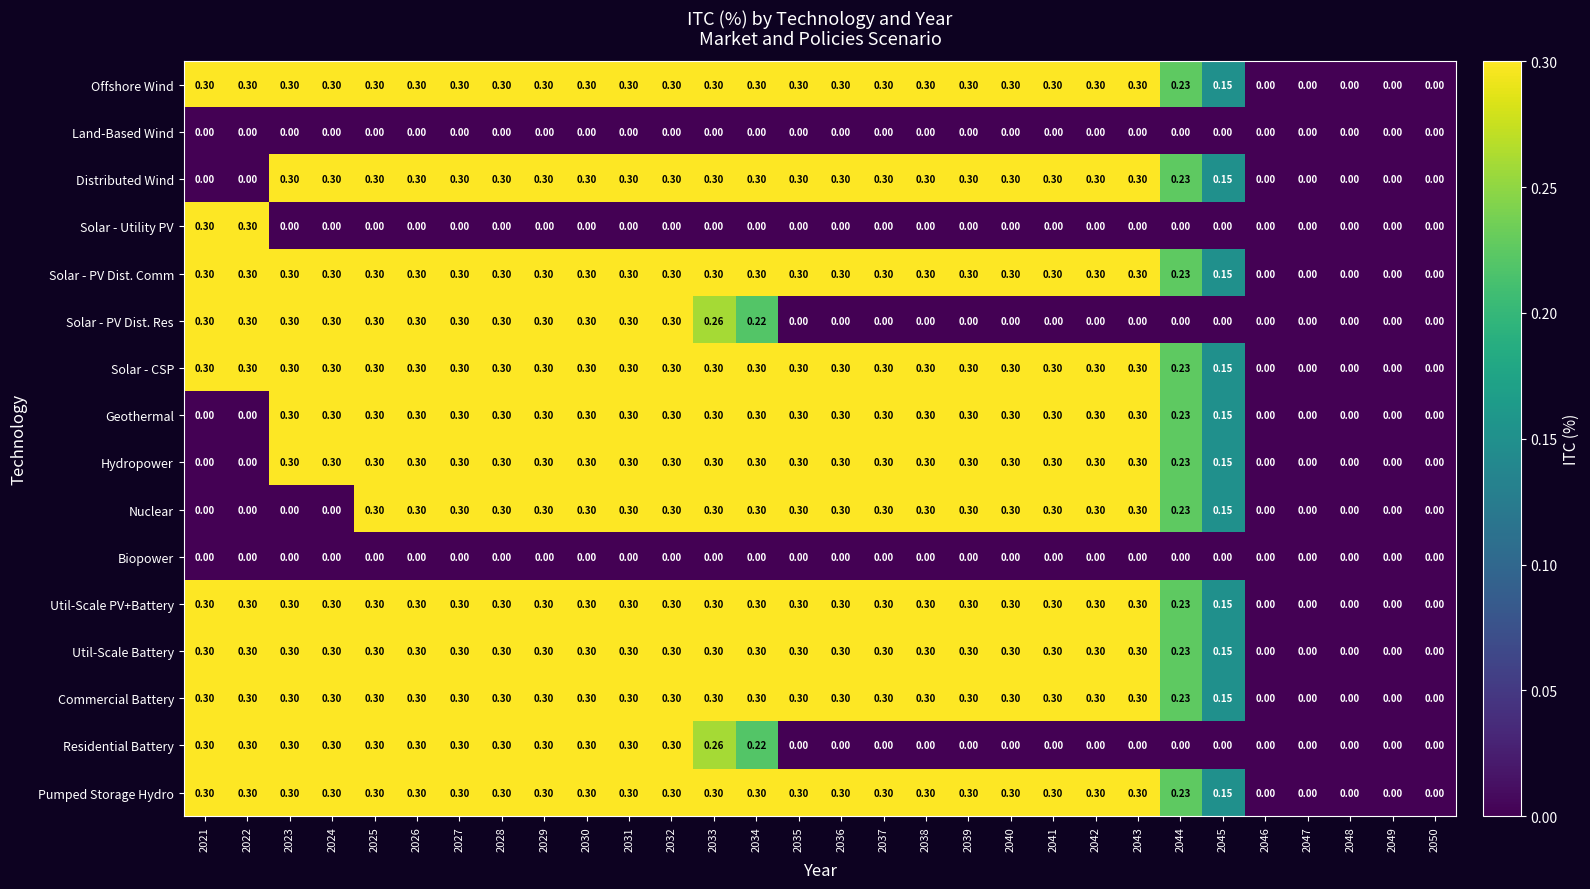

How many categories are shown in the chart?

30